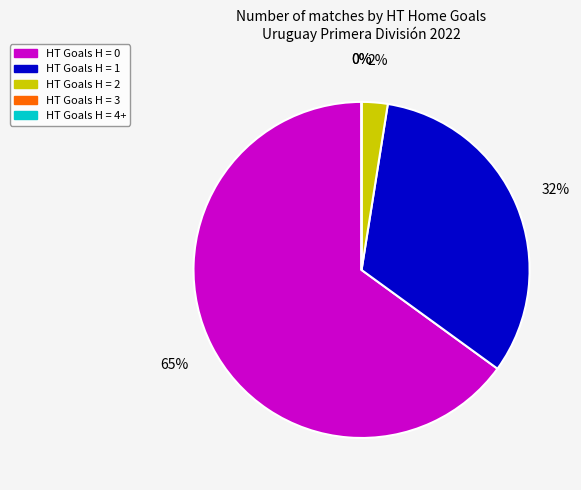

Which category has the smallest portion of the pie?

4+ HT Goals (H)